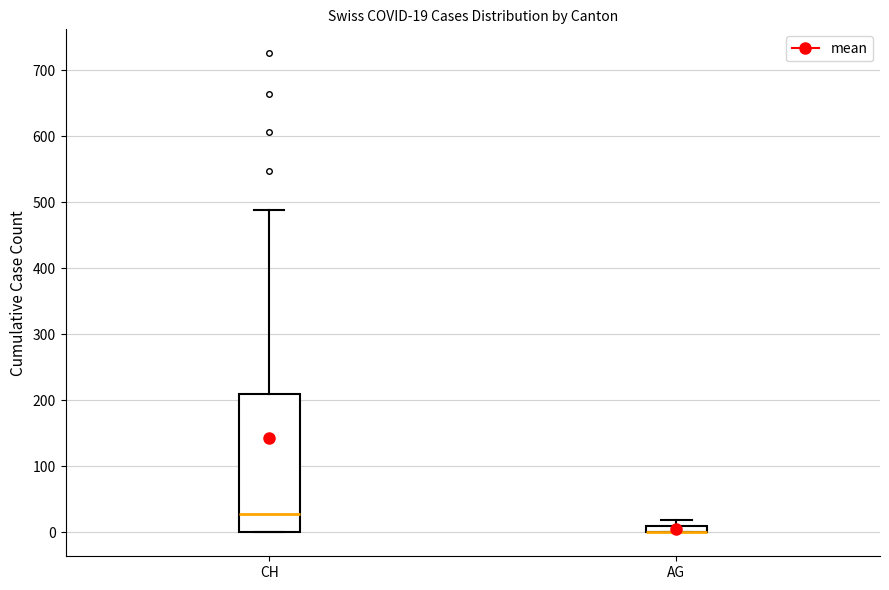

Which box is the tallest, from its lower edge to its upper edge?

CH